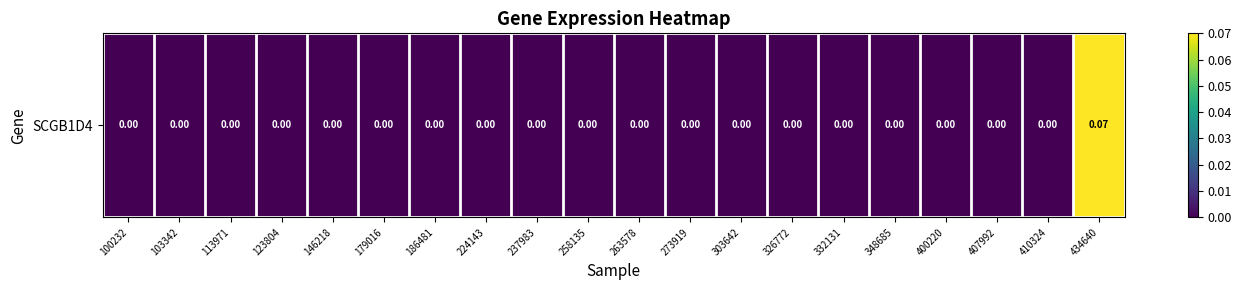

Rank the categories by value from lowest to highest.

100232, 103342, 113971, 123804, 146218, 179016, 186481, 224143, 237983, 258135, 263578, 273919, 303642, 326772, 332131, 348685, 400220, 407992, 410324, 434640